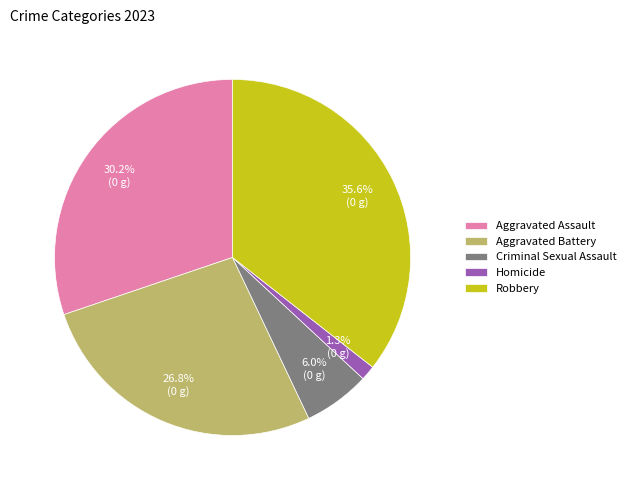

Which category has the biggest portion of the pie?

Robbery